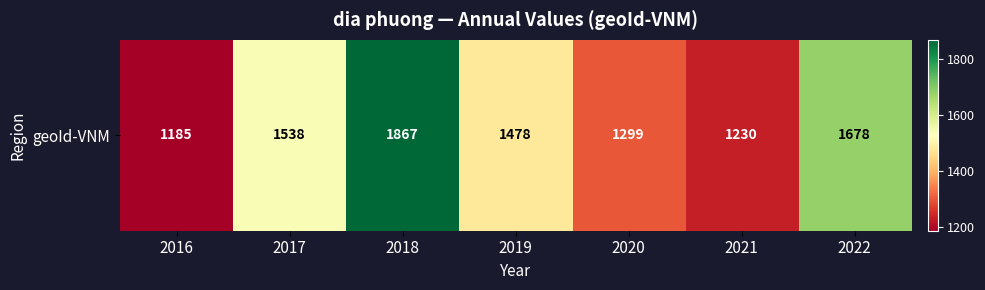

How many values exceed 1478?

3